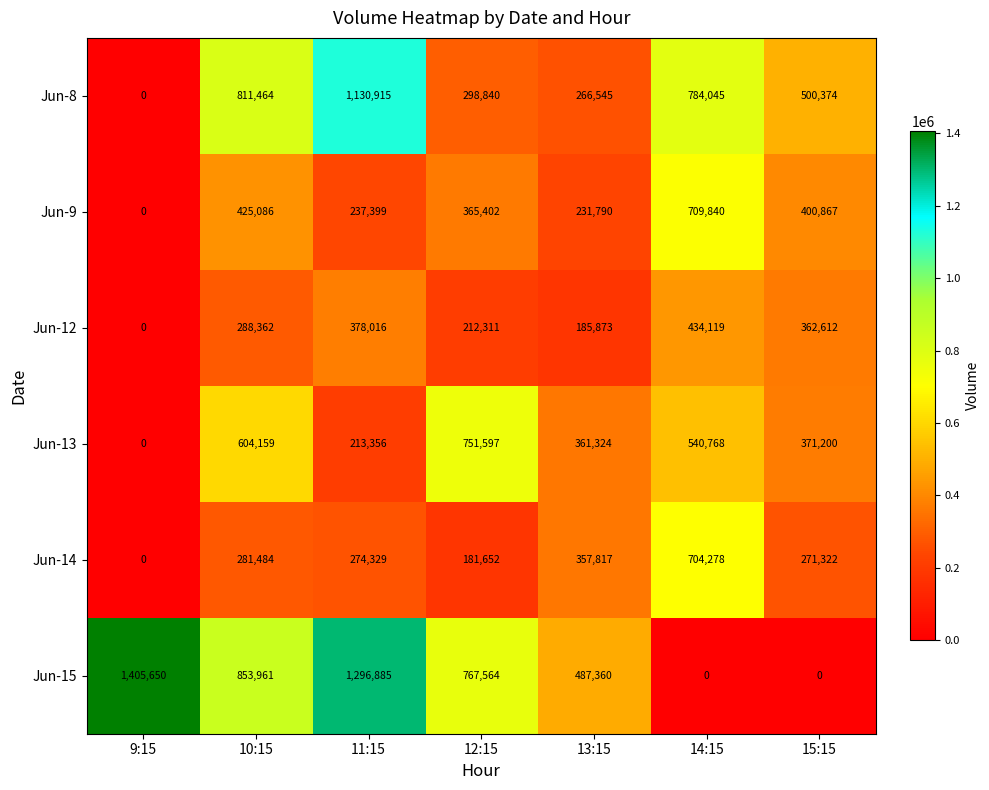

Between 13:15 and 9:15, which is larger?

13:15